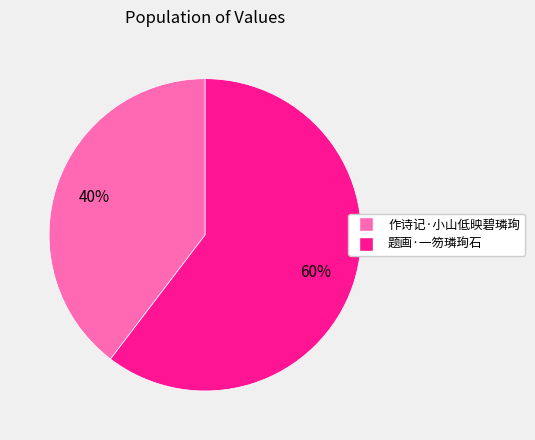

To the nearest percent, what portion does 题画·一笏璘珣石 represent?

60%